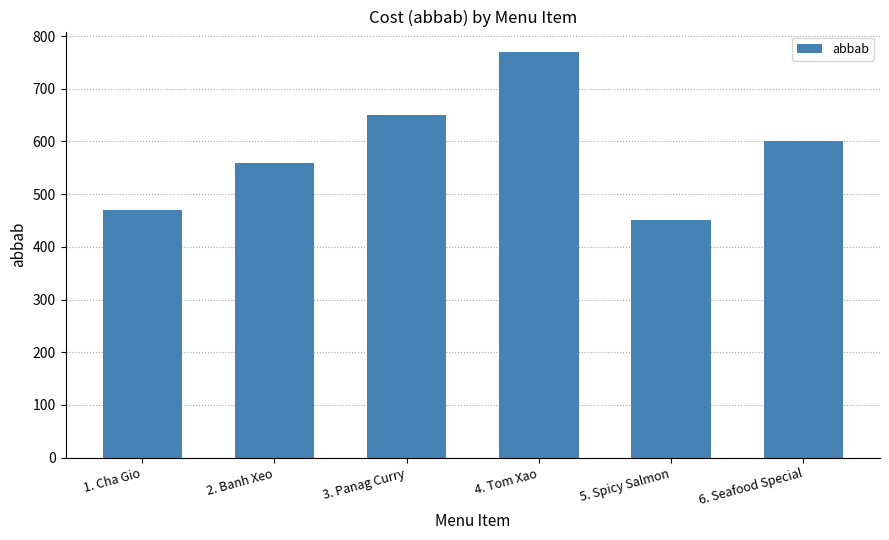

Which has a higher value, 2. Banh Xeo or 1. Cha Gio?

2. Banh Xeo